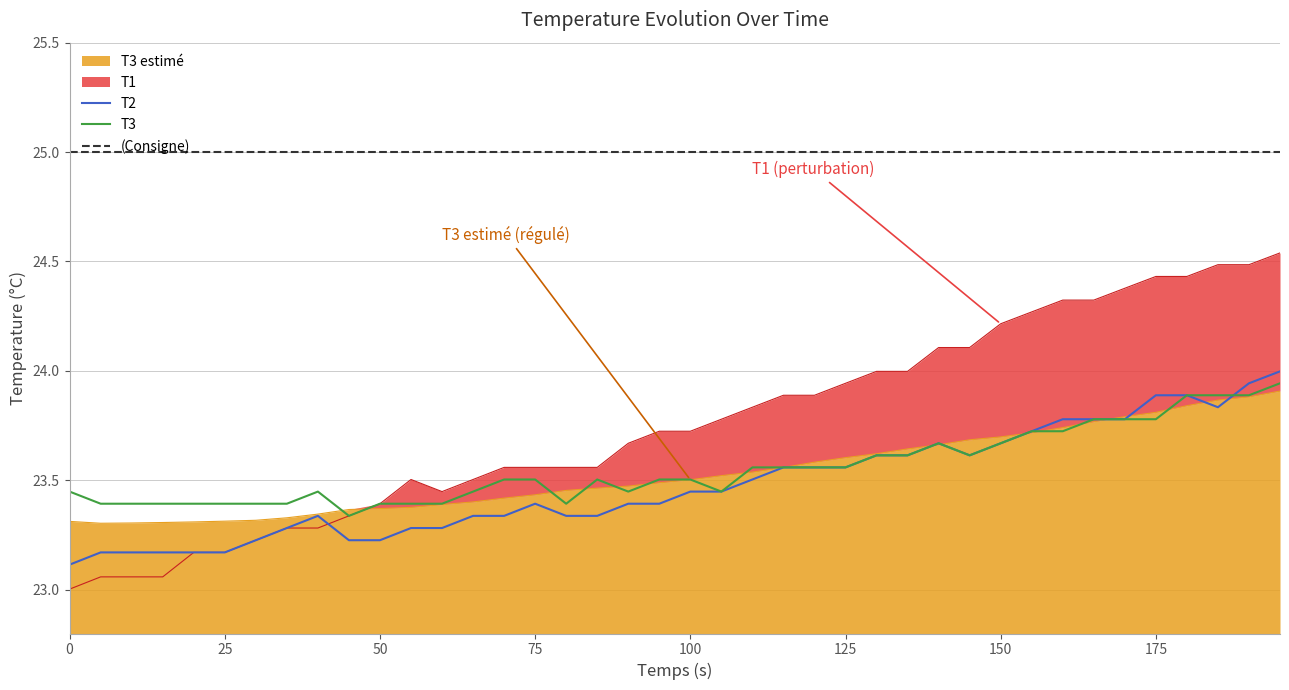

True or false: T3 estimé has a value of 23.8 at 175.

True